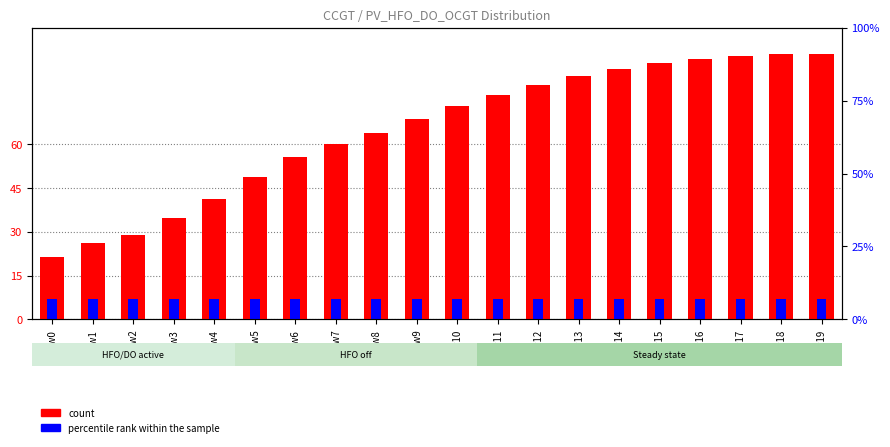

Which series changed the most between row1 and row3?

count